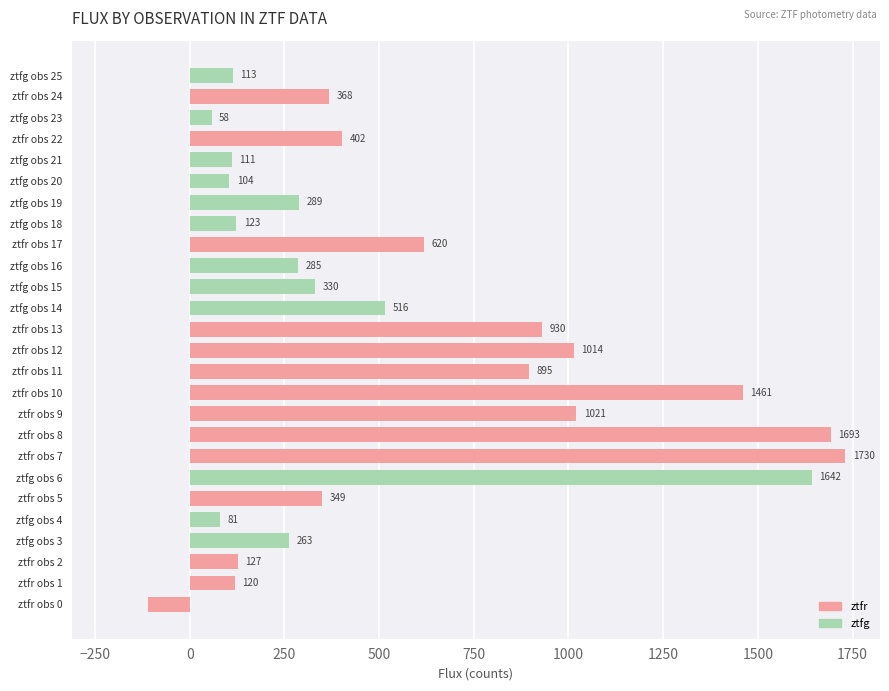

Where is the data nearest to the value 809?

ztfr obs 11